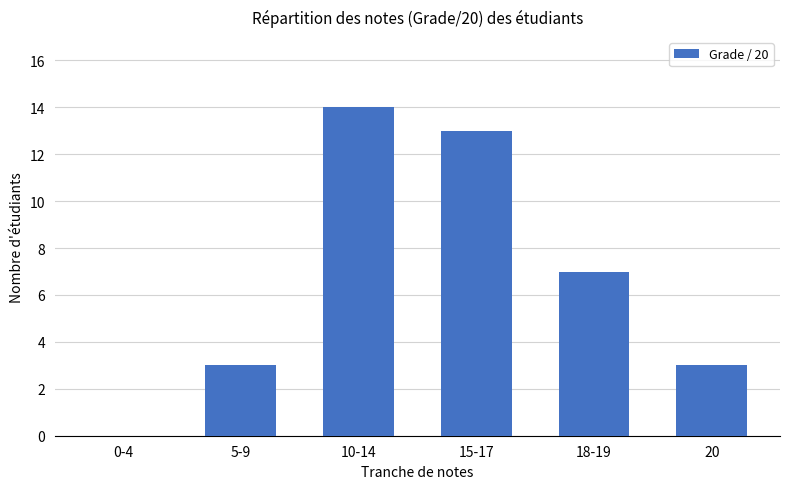

How many values are above zero?

5